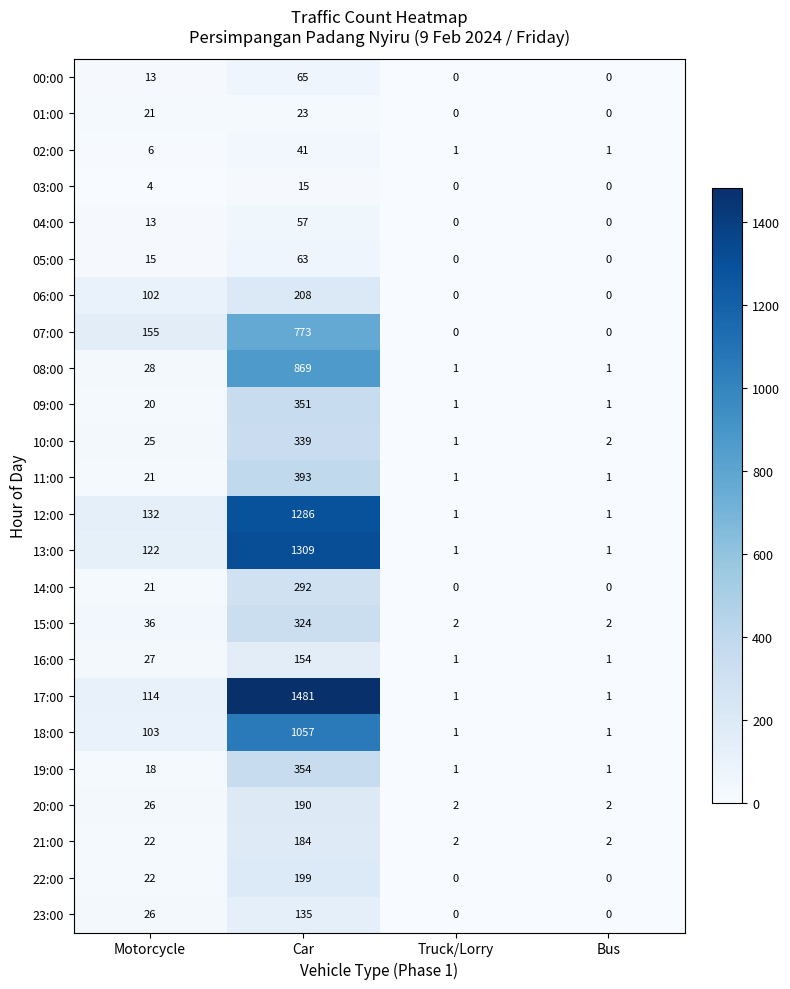

At which label is 16:00 closest to 77?

Motorcycle